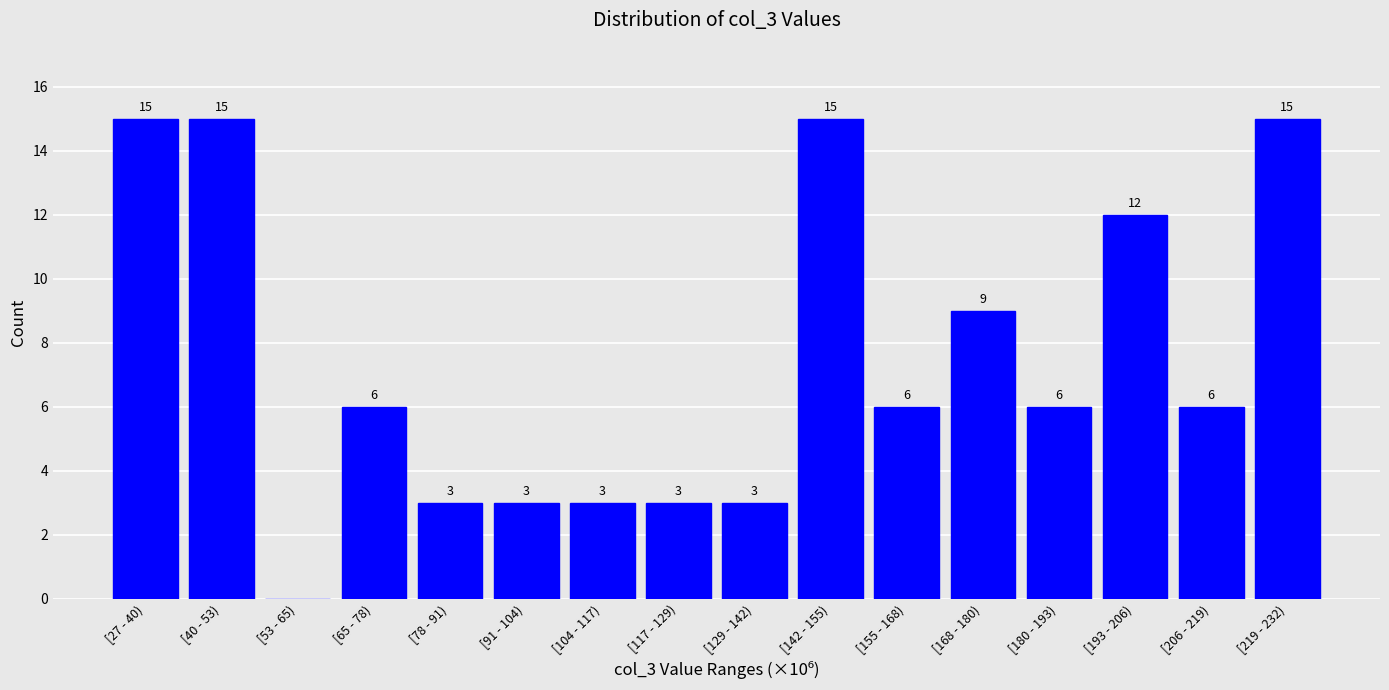

Reading right to left, list all the values displayed in this chart.

[219 - 232)=15	[206 - 219)=6	[193 - 206)=12	[180 - 193)=6	[168 - 180)=9	[155 - 168)=6	[142 - 155)=15	[129 - 142)=3	[117 - 129)=3	[104 - 117)=3	[91 - 104)=3	[78 - 91)=3	[65 - 78)=6	[53 - 65)=0	[40 - 53)=15	[27 - 40)=15